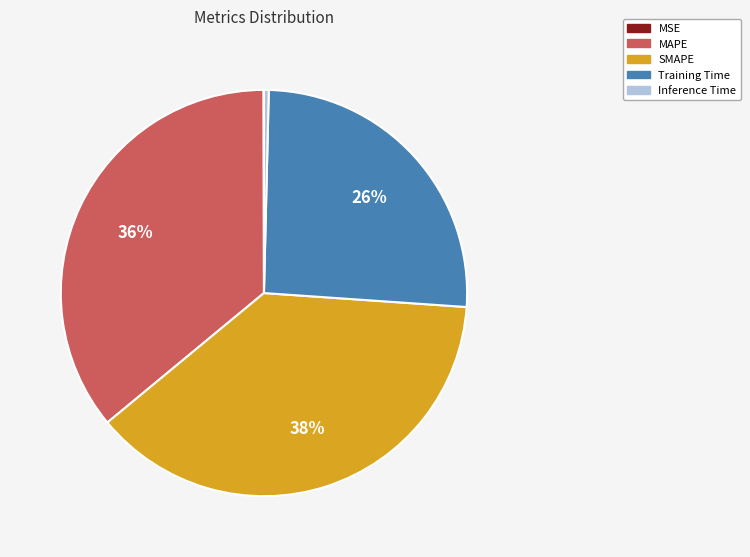

Between SMAPE and MAPE, which is larger?

SMAPE